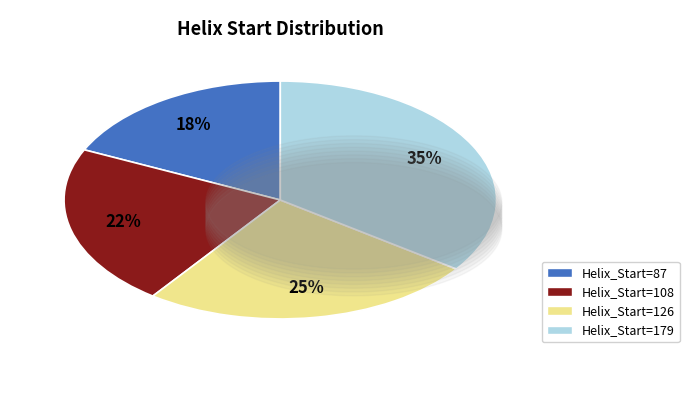

Is there a majority slice in this chart?

No